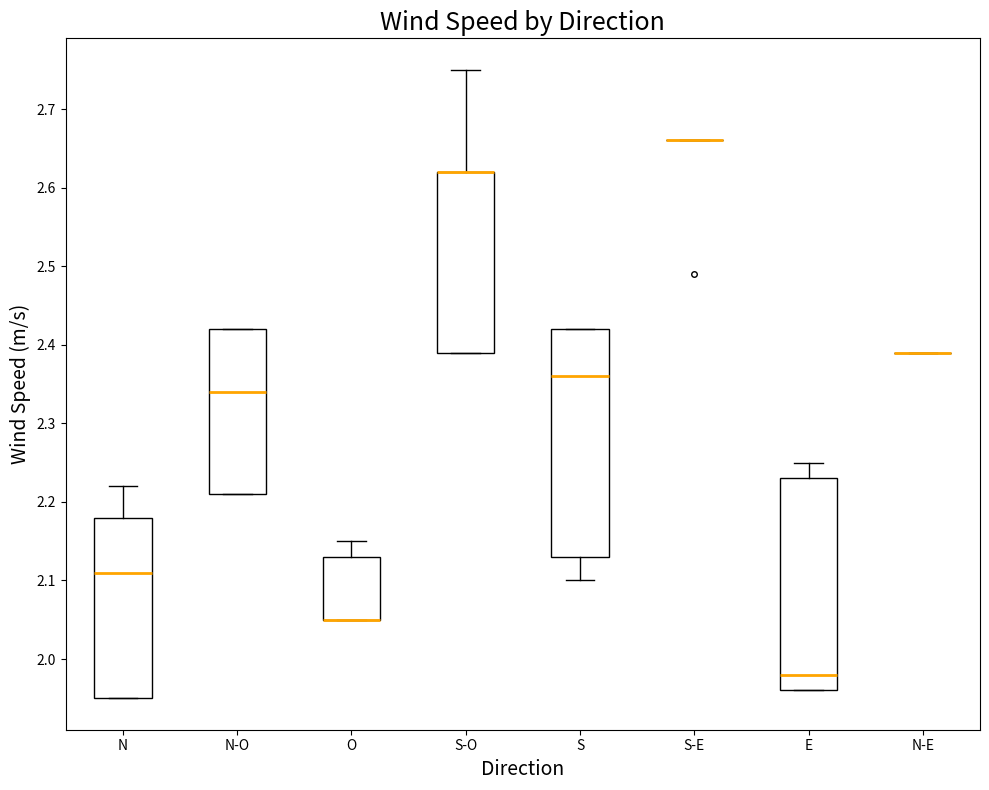

Reading left to right, read every box against the y-axis: the position of its median line, the range the box covers, and the ends of its whiskers. The values are not printed on the chart, so give them approximately, as read against the axis.

N: median 2.11, box 1.95 to 2.18, whiskers 1.95 to 2.22
N-O: median 2.34, box 2.21 to 2.42, whiskers 2.21 to 2.42
O: median 2.05 (drawn on the box's lower edge), box 2.05 to 2.13, whiskers 2.05 to 2.15
S-O: median 2.62 (drawn on the box's upper edge), box 2.39 to 2.62, whiskers 2.39 to 2.75
S: median 2.36, box 2.13 to 2.42, whiskers 2.10 to 2.42
S-E: box collapsed to a line at 2.66, whiskers 2.66 to 2.66
E: median 1.98, box 1.96 to 2.23, whiskers 1.96 to 2.25
N-E: box collapsed to a line at 2.39, whiskers 2.39 to 2.39